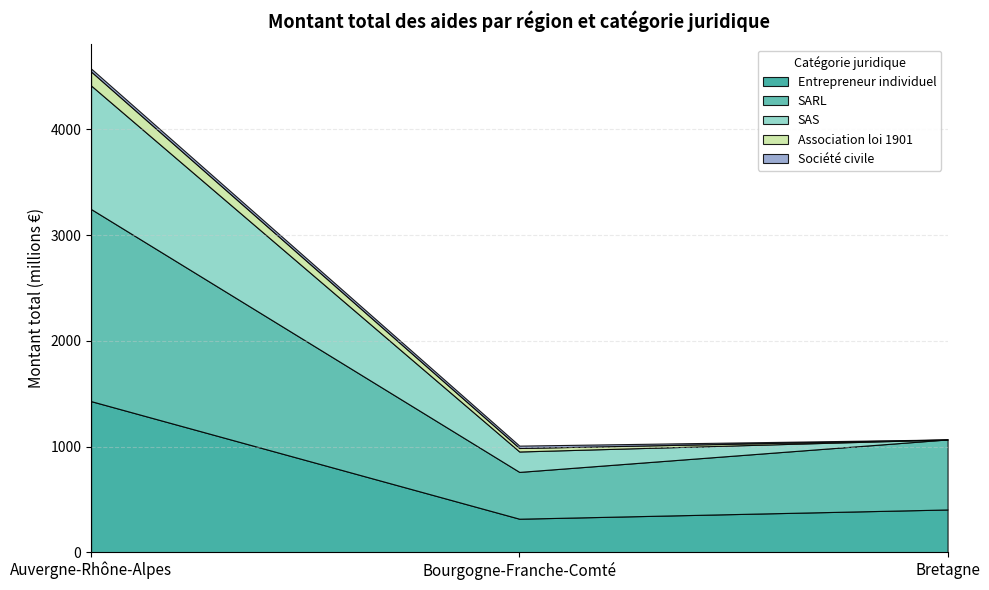

At how many categories does at least one series exceed 1201068336?

1